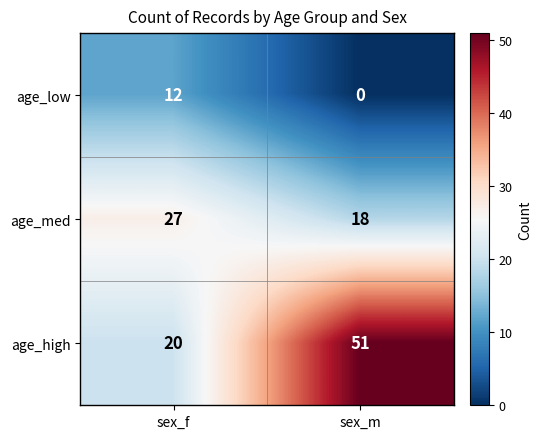

What is the sum of all age_high values?

71